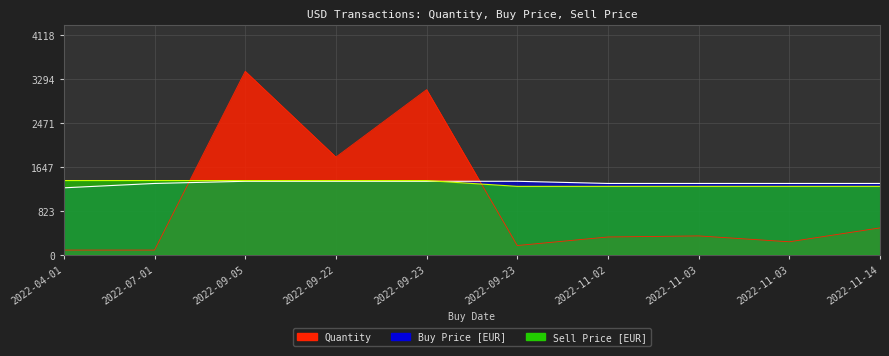

What is the greatest value displayed?

3432.0